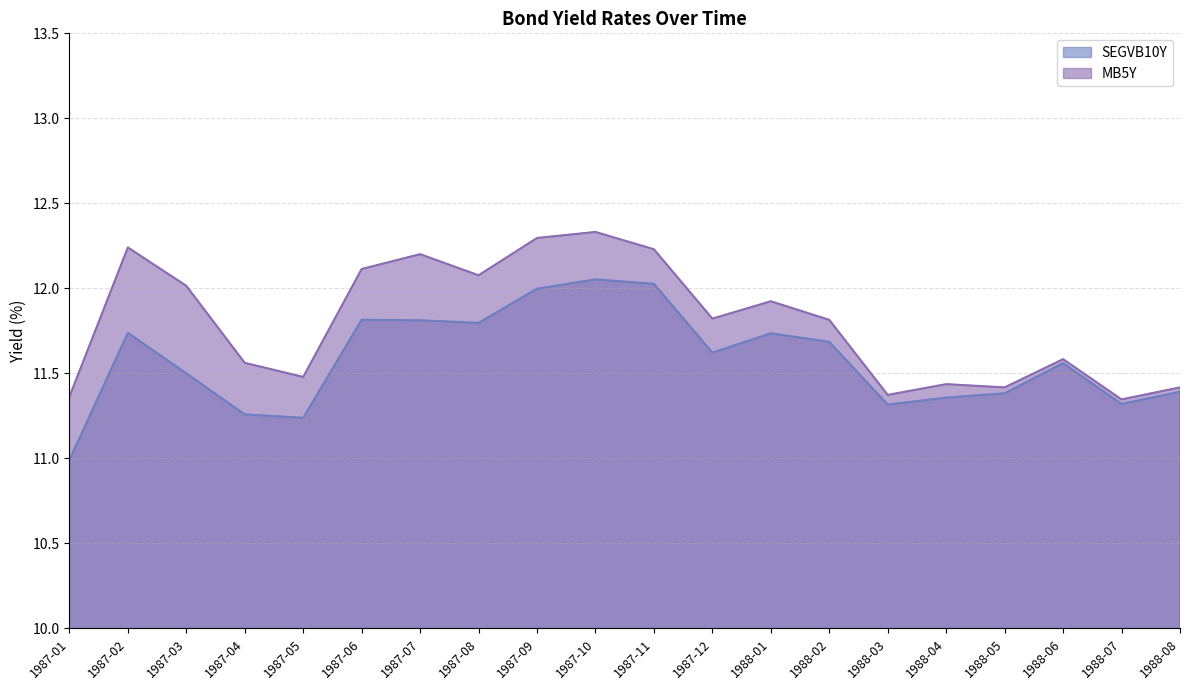

What is the greatest value displayed?

12.3